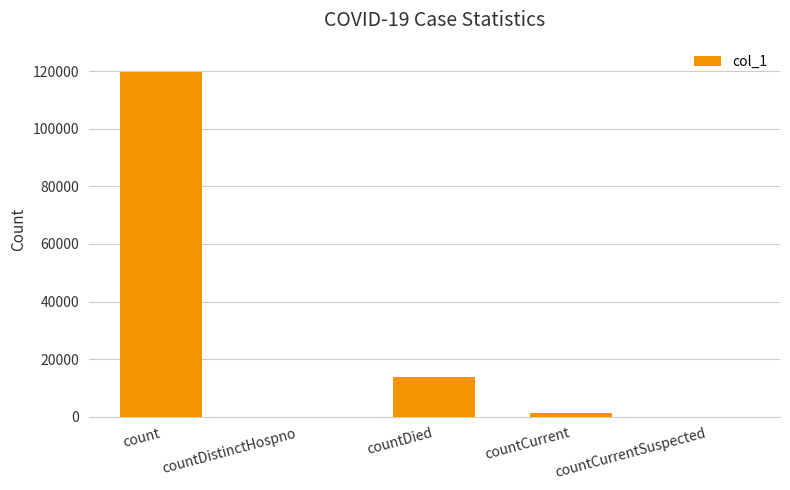

What is the average value?

26961